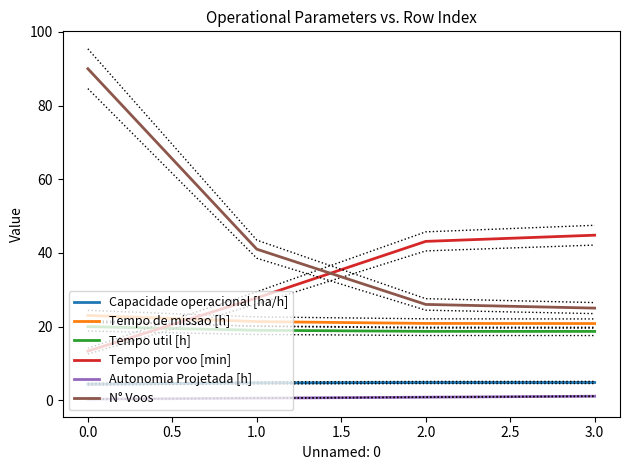

Rank the series by their maximum value, from lowest to highest.

Autonomia Projetada [h], Capacidade operacional [ha/h], Tempo util [h], Tempo de missao [h], Tempo por voo [min], N° Voos